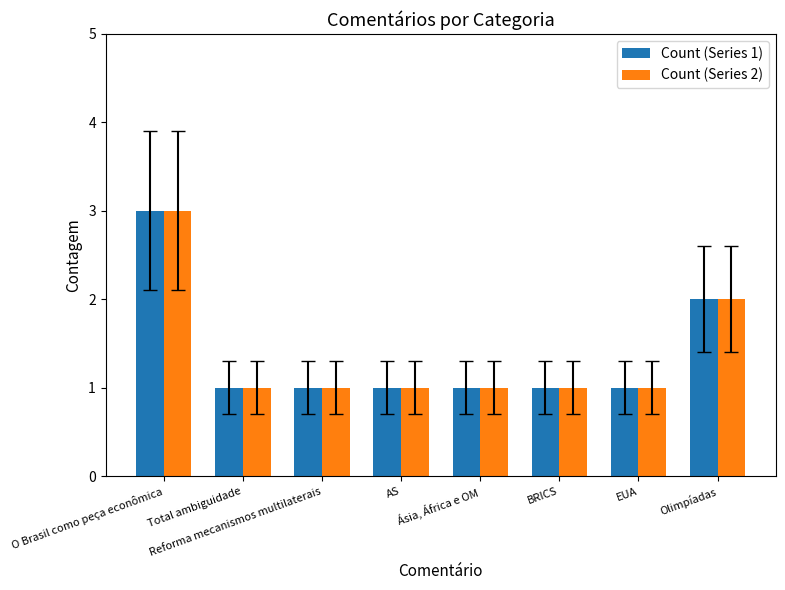

Reading right to left, transcribe all the data shown in this chart.

Count (Series 1): Olimpíadas=2	EUA=1	BRICS=1	Ásia, África e OM=1	AS=1	Reforma mecanismos multilaterais=1	Total ambiguidade=1	O Brasil como peça econômica=3
Count (Series 2): Olimpíadas=2	EUA=1	BRICS=1	Ásia, África e OM=1	AS=1	Reforma mecanismos multilaterais=1	Total ambiguidade=1	O Brasil como peça econômica=3